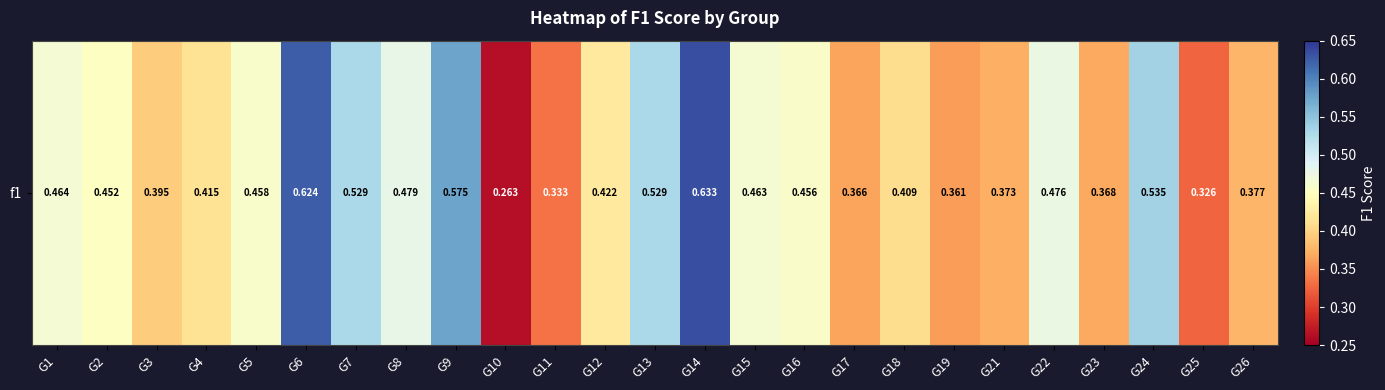

Reading left to right, transcribe all the data shown in this chart.

G1=0.5	G2=0.5	G3=0.4	G4=0.4	G5=0.5	G6=0.6	G7=0.5	G8=0.5	G9=0.6	G10=0.3	G11=0.3	G12=0.4	G13=0.5	G14=0.6	G15=0.5	G16=0.5	G17=0.4	G18=0.4	G19=0.4	G21=0.4	G22=0.5	G23=0.4	G24=0.5	G25=0.3	G26=0.4